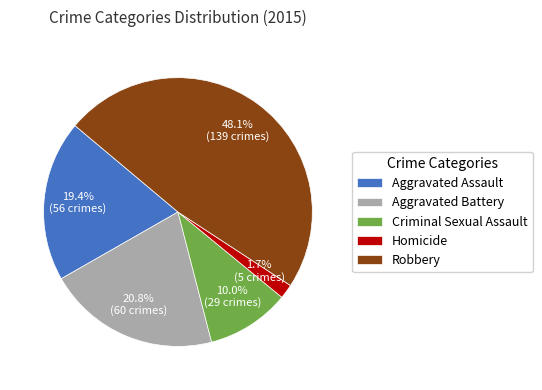

To the nearest percent, what portion does Aggravated Assault represent?

19%